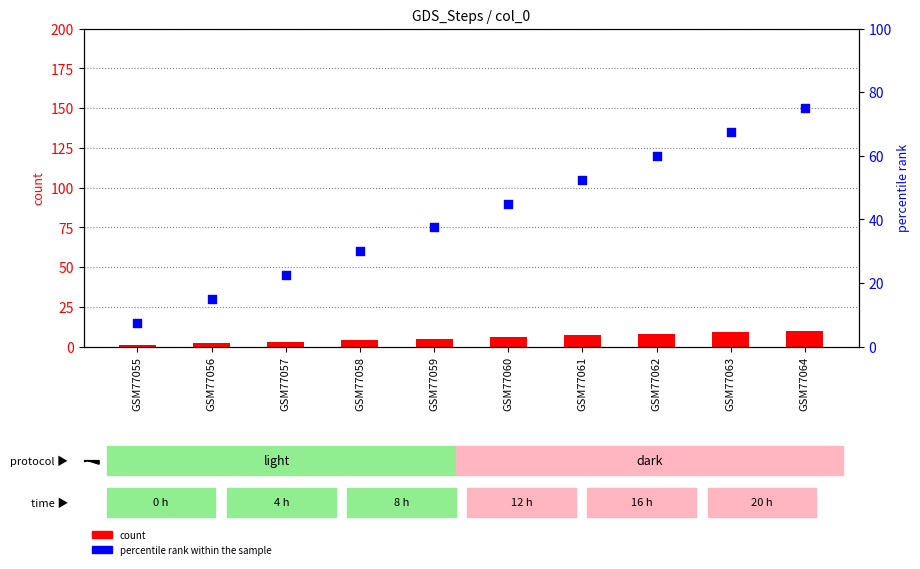

What are all the series names shown in the legend?

count, percentile rank within the sample